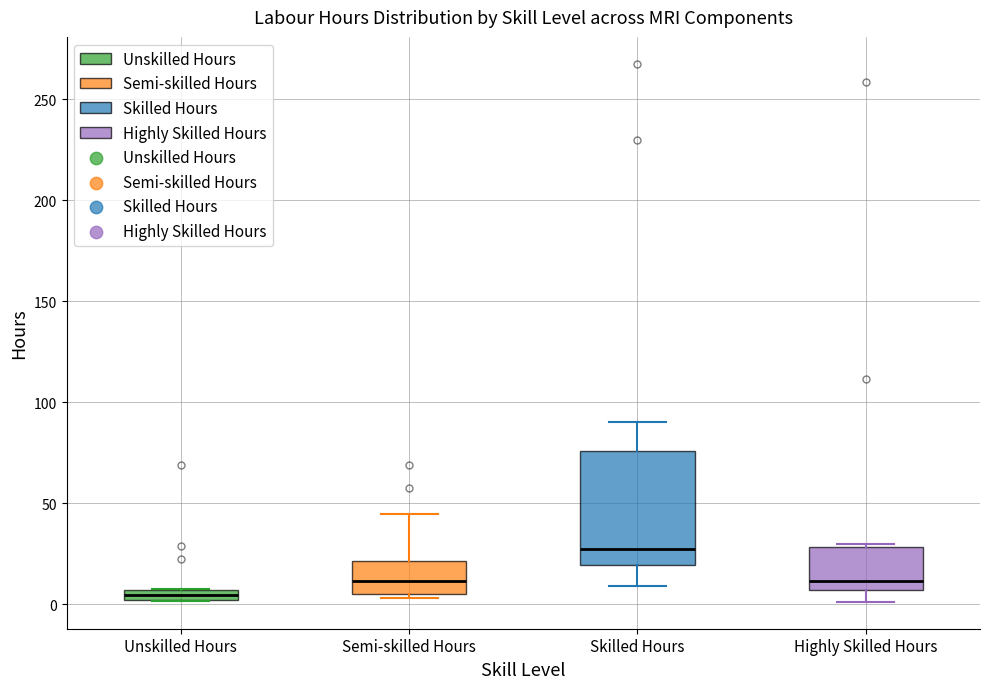

Where does the upper whisker of the box for Semi-skilled Hours end on the y-axis? The values are not printed on the chart, so give them approximately, as read against the axis.

45